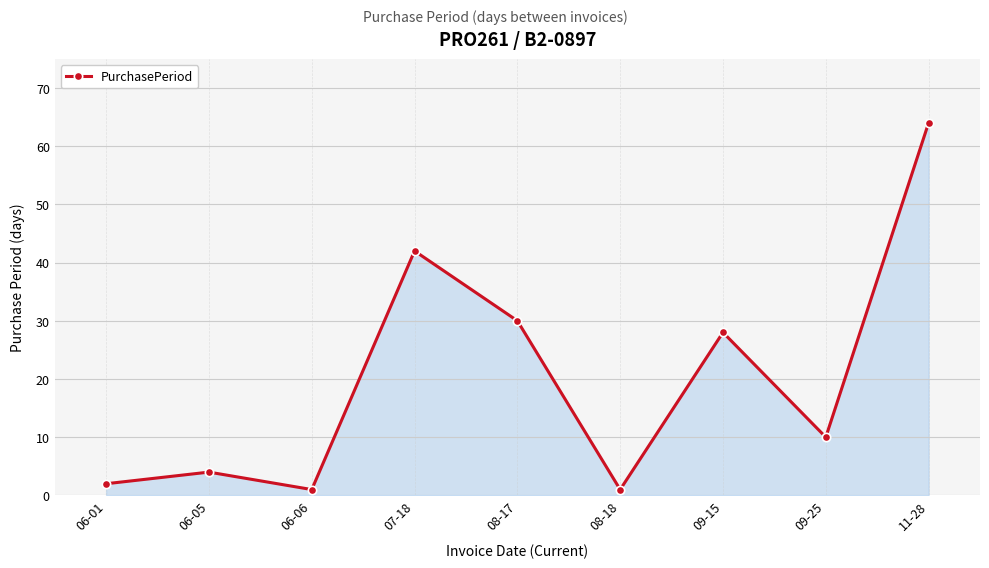

What is the change in value from 06-05 to 08-17?

+26